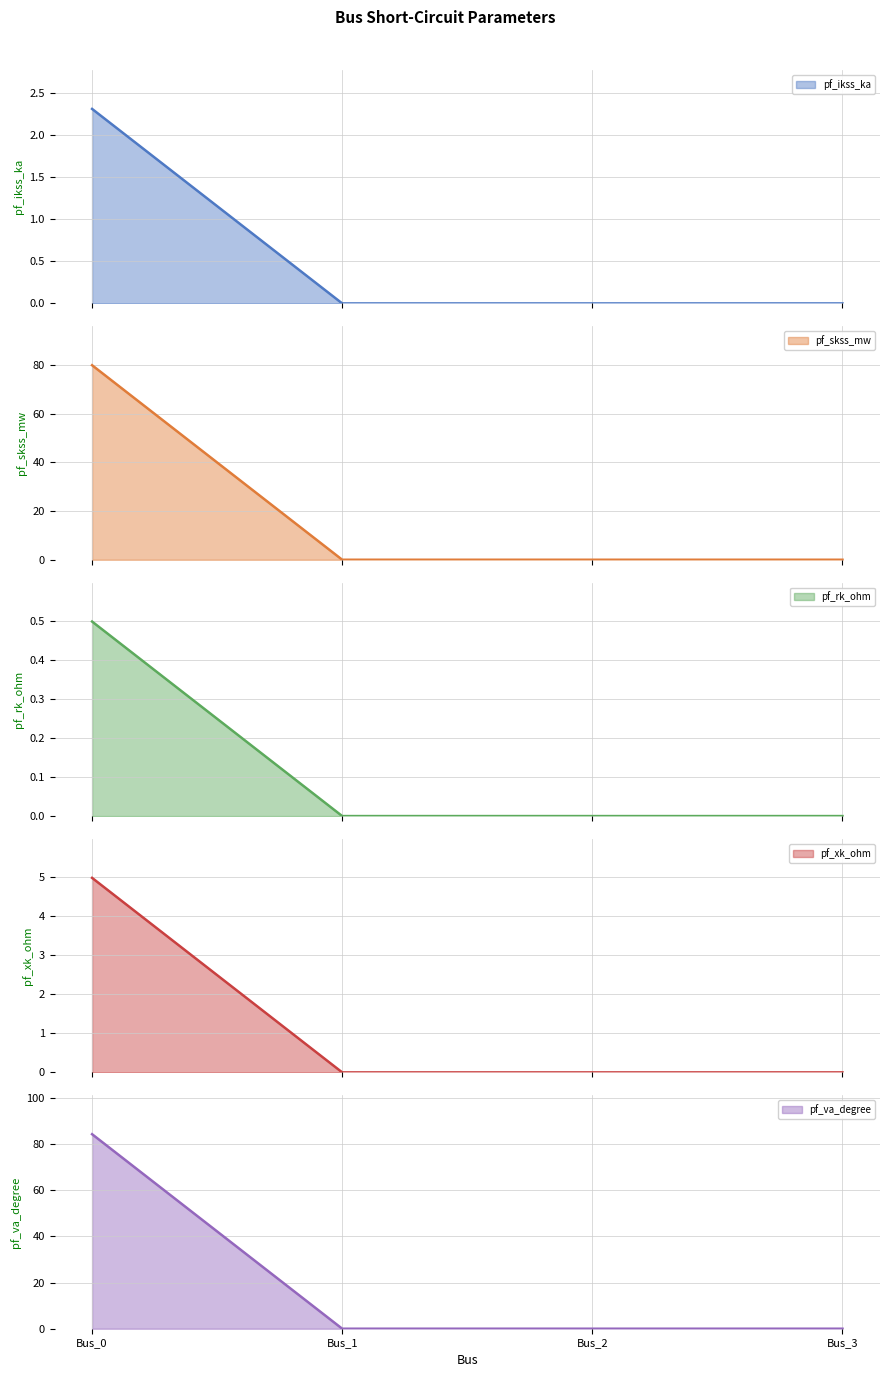

Is it true that pf_ikss_ka equals 0.9 at Bus_0?

False